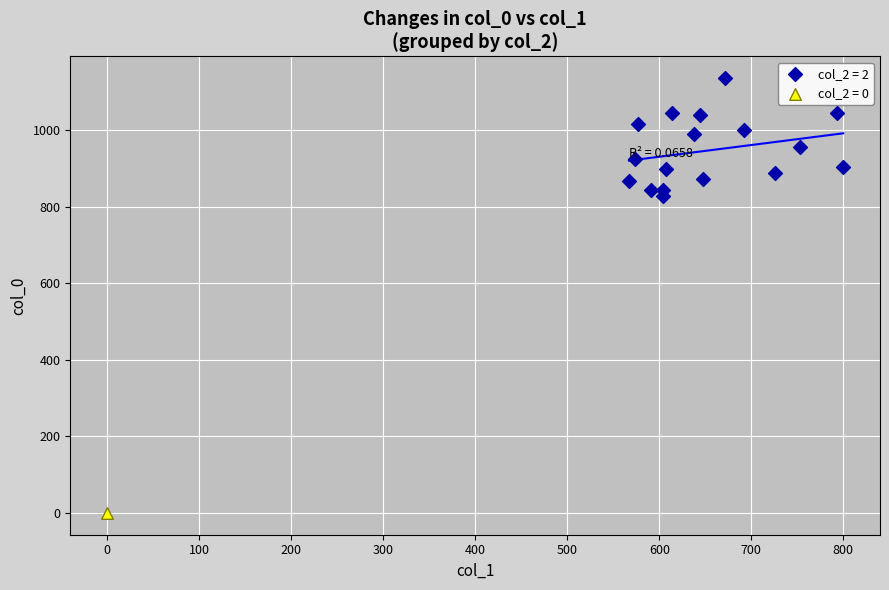

What are all the series names shown in the legend?

col_2 = 2, col_2 = 0